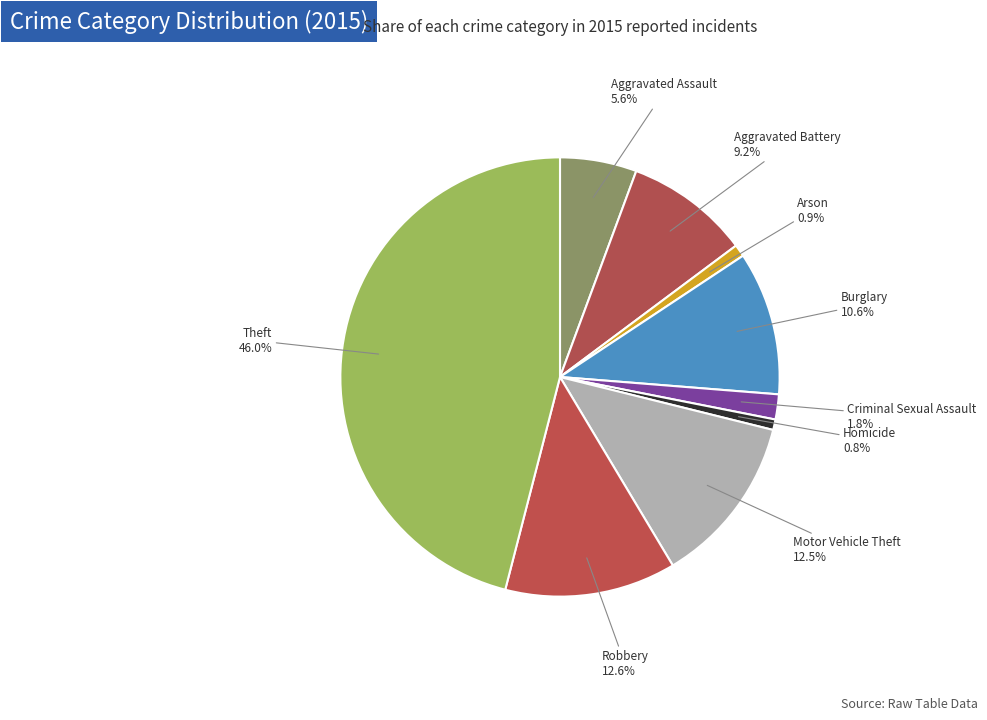

Count the number of slices in the pie.

9